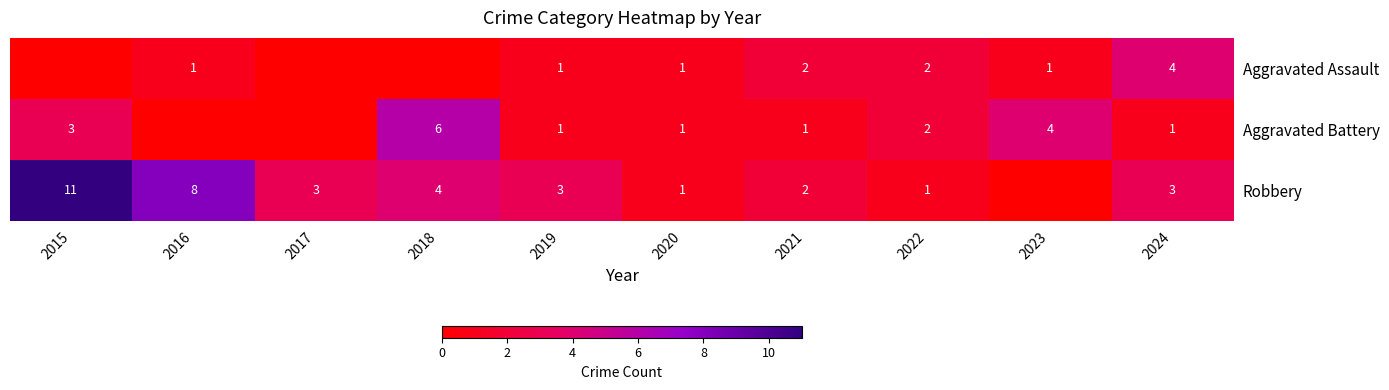

What is the sum of the Aggravated Assault values at 2024 and 2019?

5